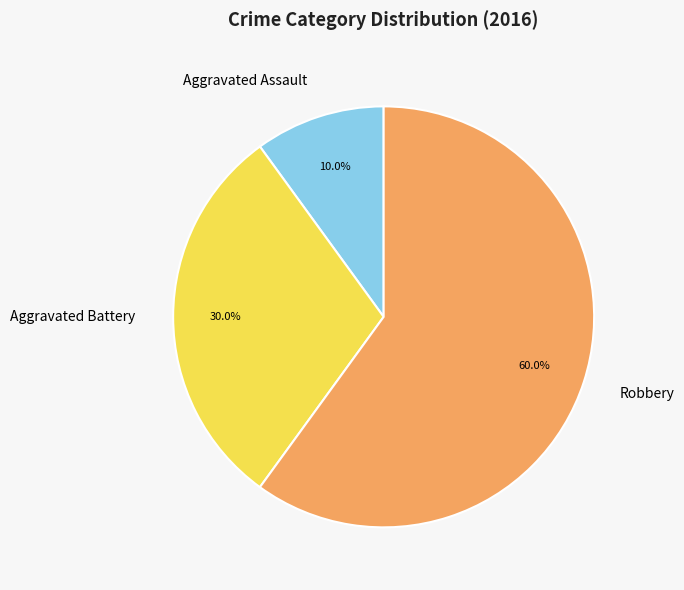

What is the total percentage of Aggravated Assault and Aggravated Battery?

40.0%